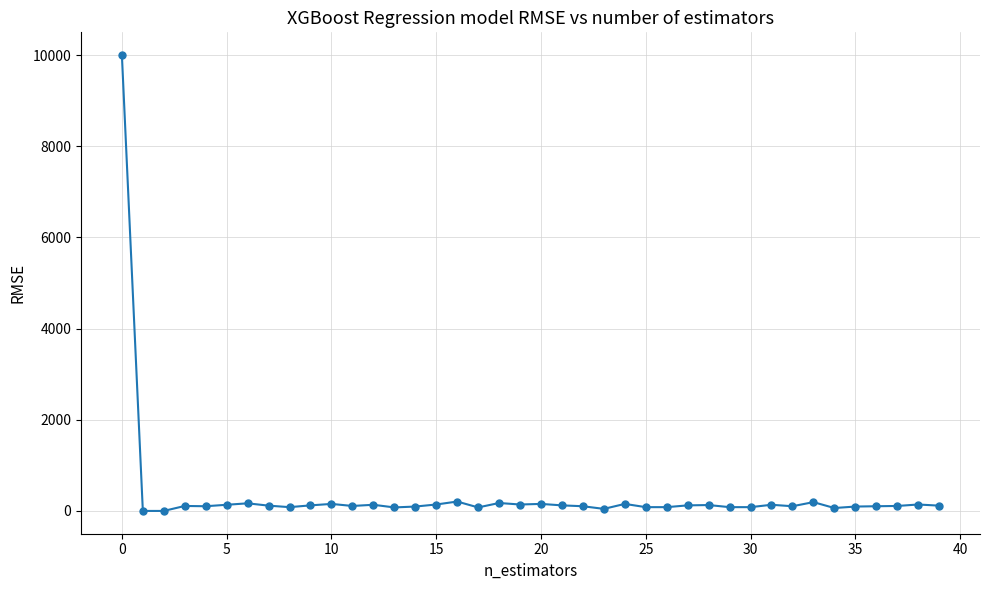

What is the difference between the maximum and minimum values?

10000